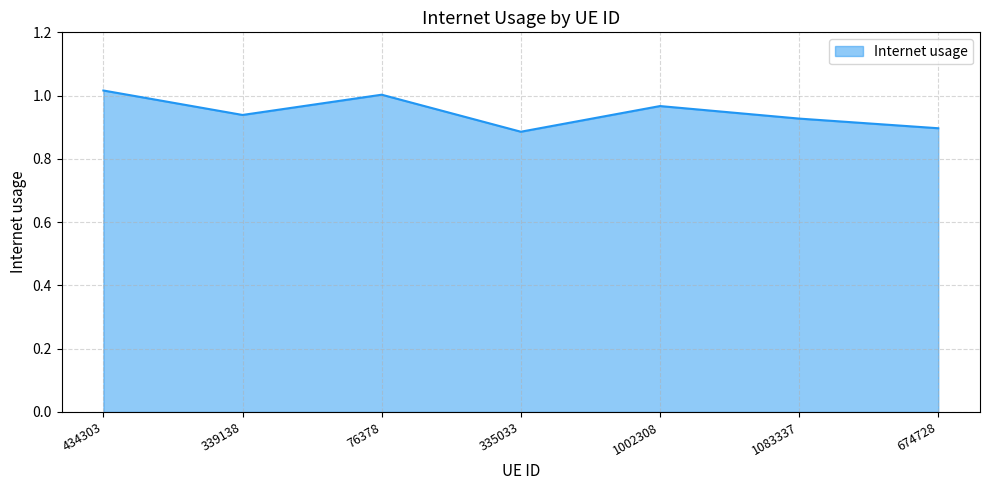

True or false: the data shows 0.9 at 674728.

True